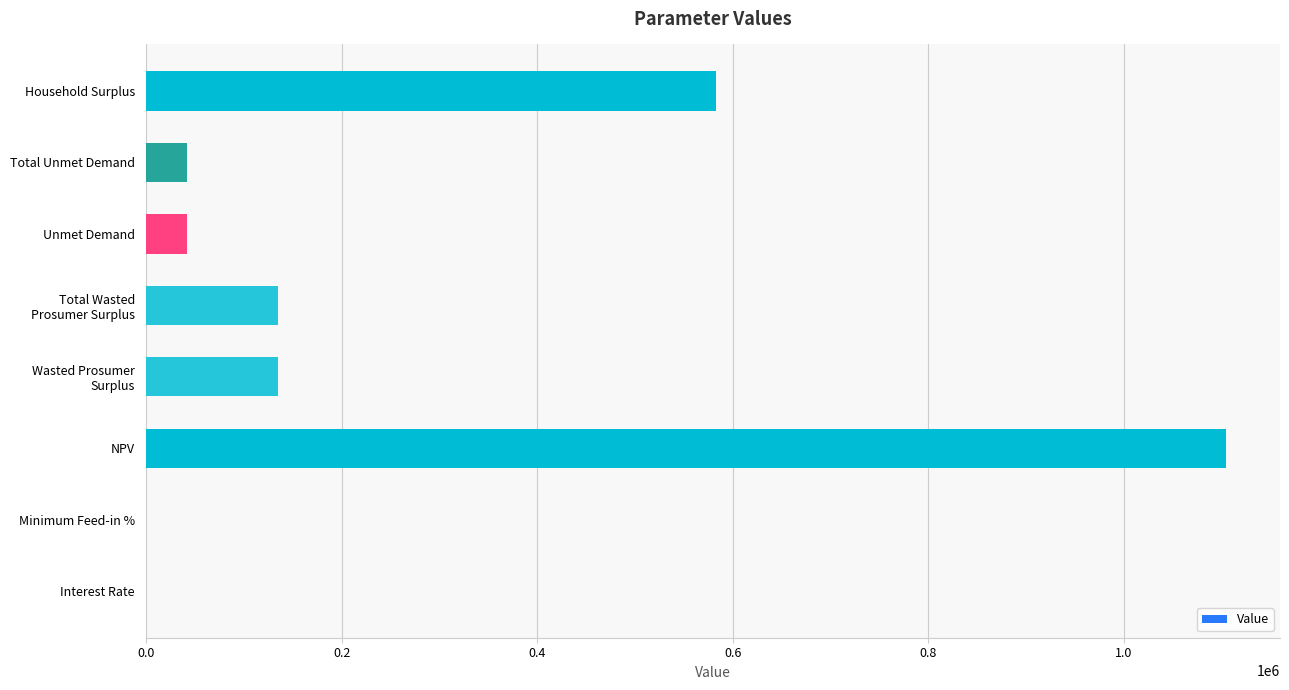

The value at Household Surplus is 583224.1. True or false?

True